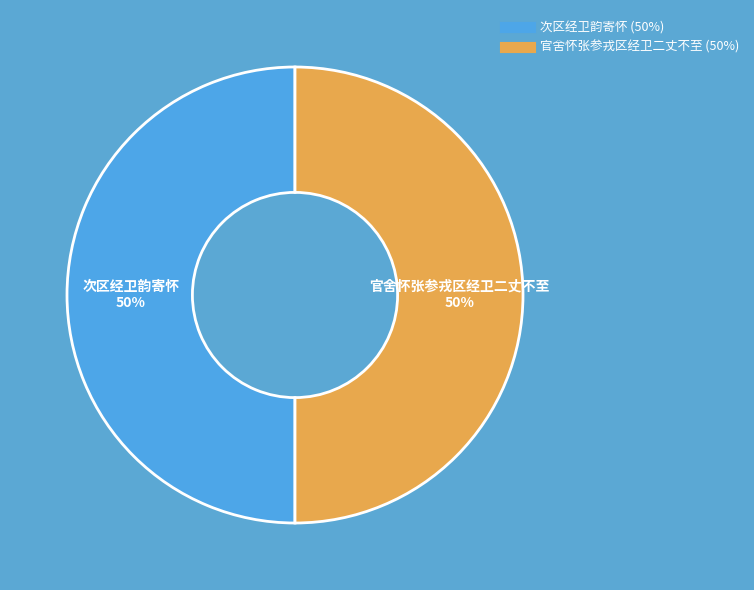

To the nearest percent, what is the average slice percentage?

50%